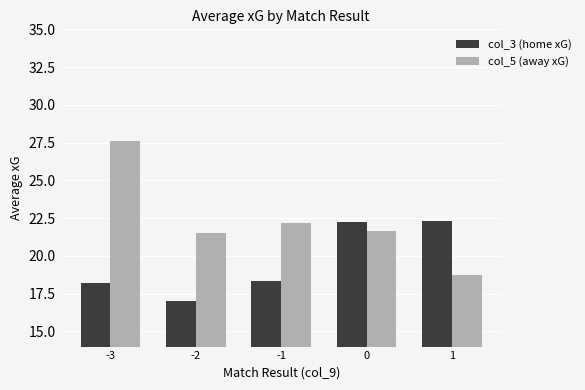

Which series has the widest spread of values?

col_5 (away xG)